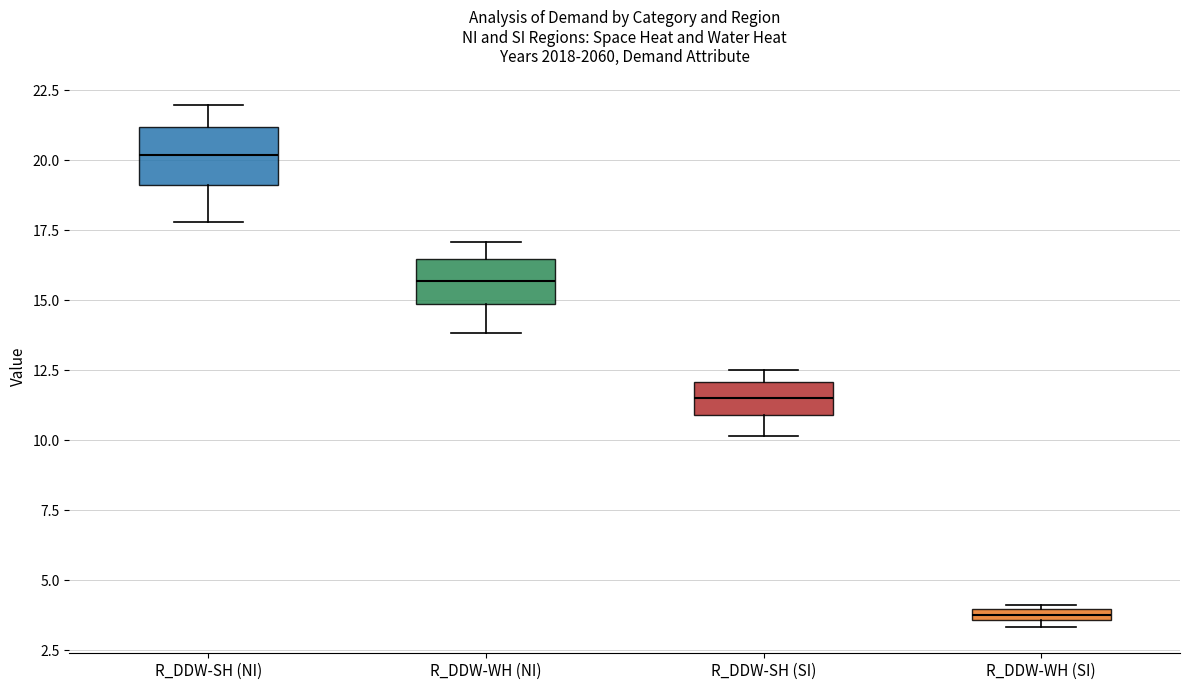

Where does the upper whisker of the box for R_DDW-WH (NI) end on the y-axis? The values are not printed on the chart, so give them approximately, as read against the axis.

17.0